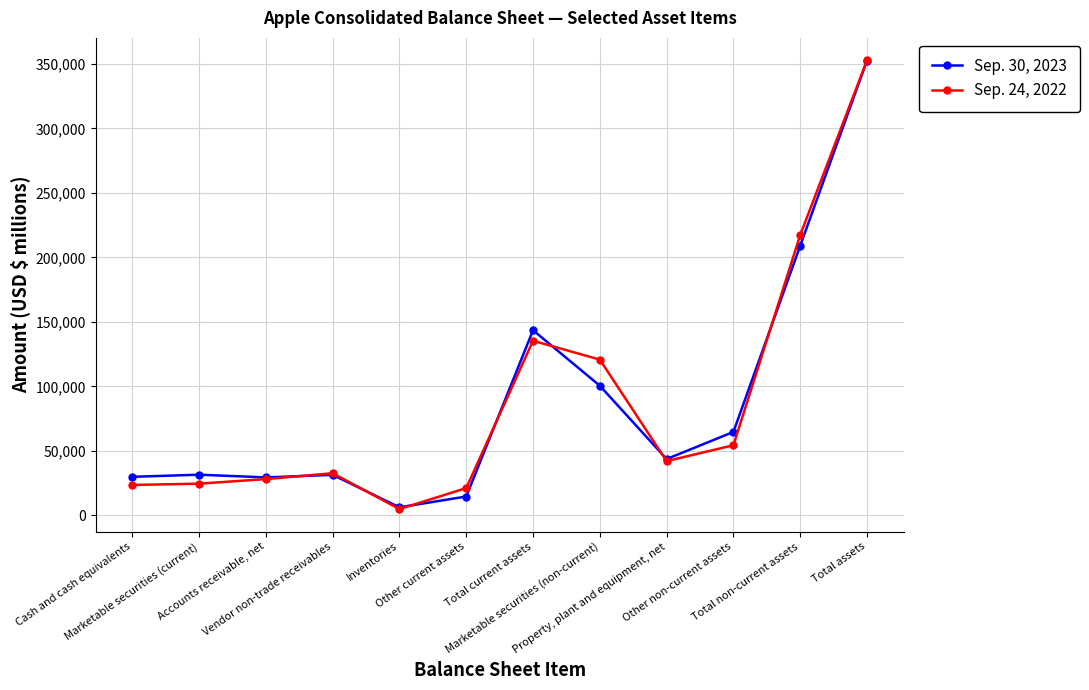

How many values in the Sep. 30, 2023 series are below 43715?

6